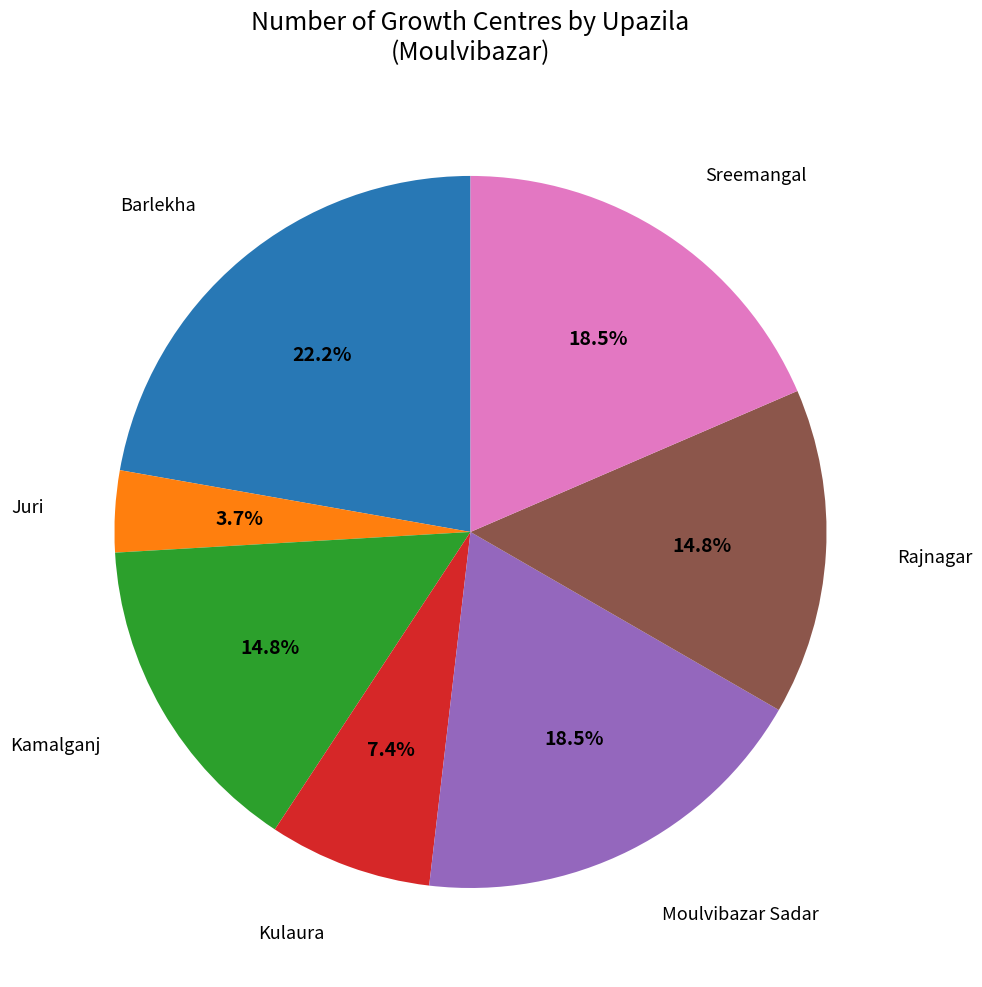

Which has a higher value, Kamalganj or Sreemangal?

Sreemangal